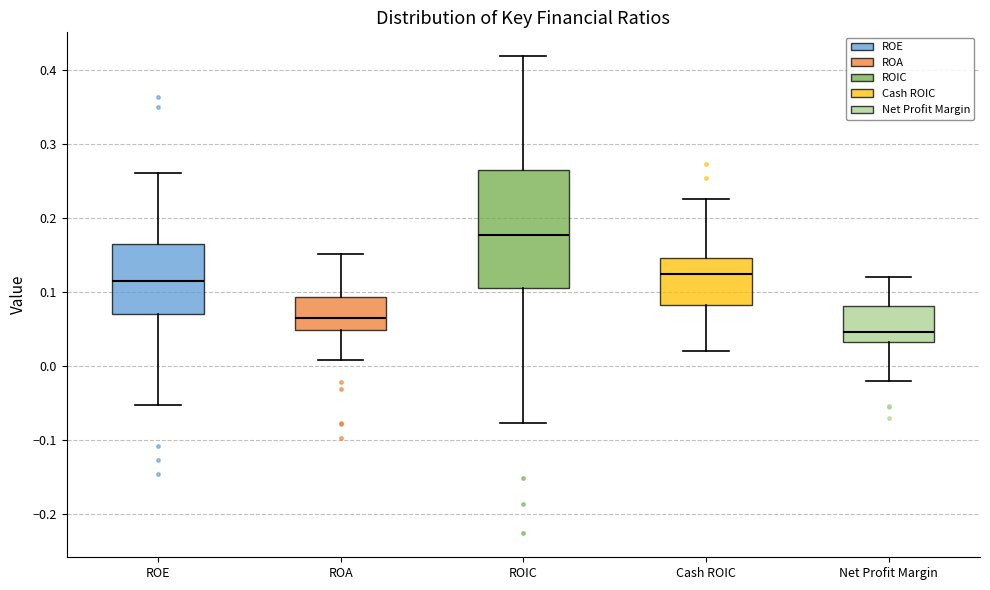

Which box has the lowest median line?

Net Profit Margin